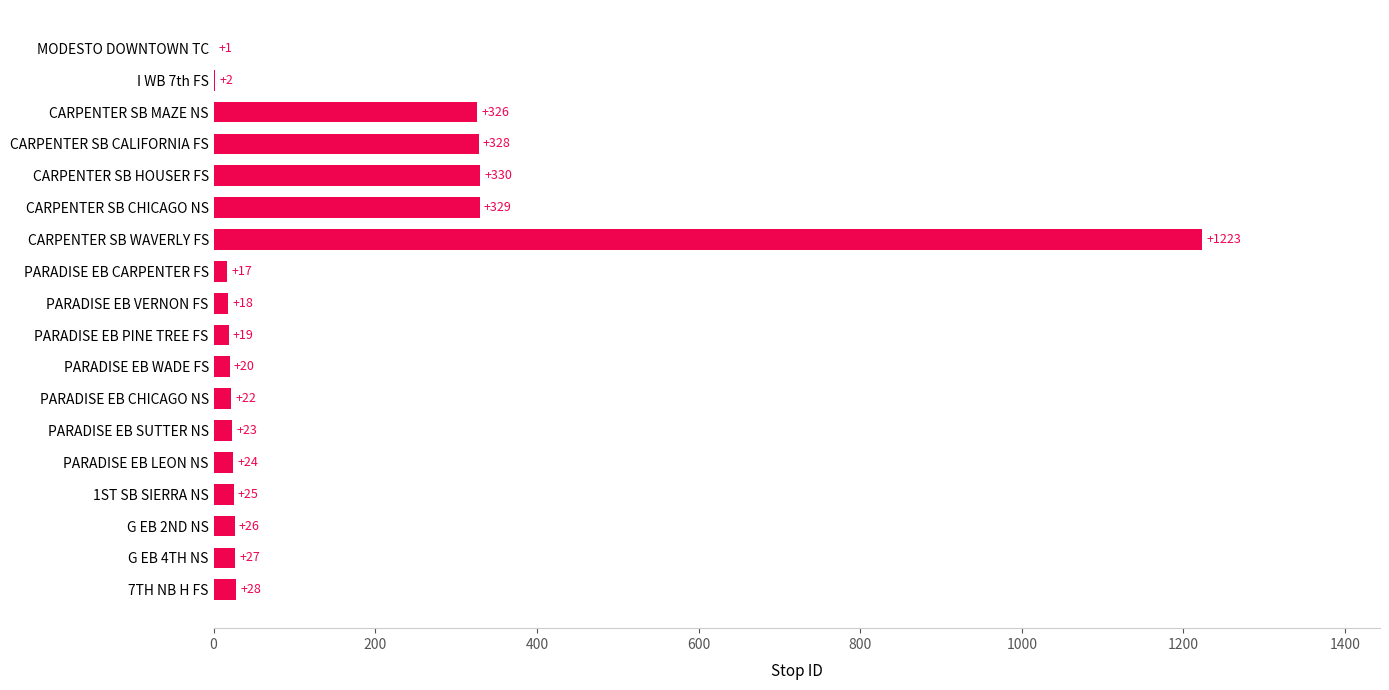

What is the sum of all values?

2788